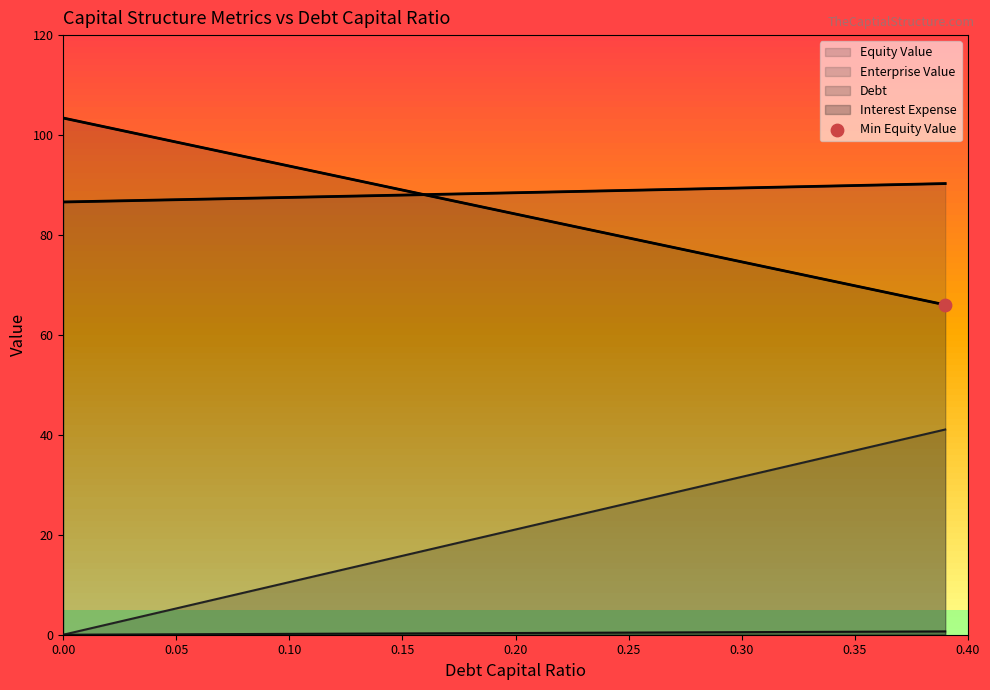

What is the total value across all series at 0.08?

191.6